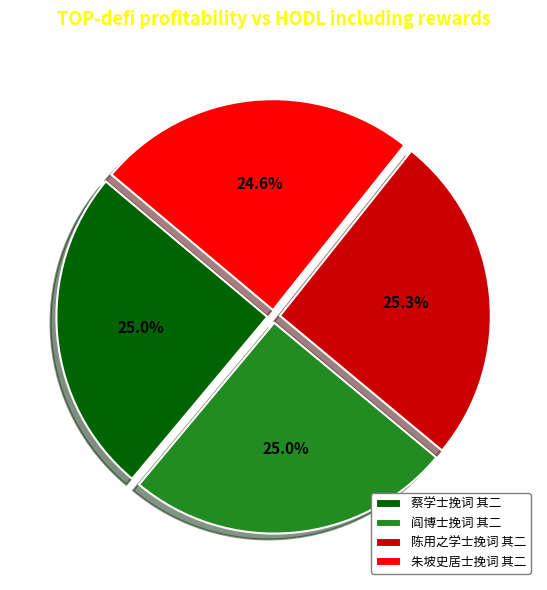

The 蔡学士挽词 其二 slice represents 15% of the pie. True or false?

False